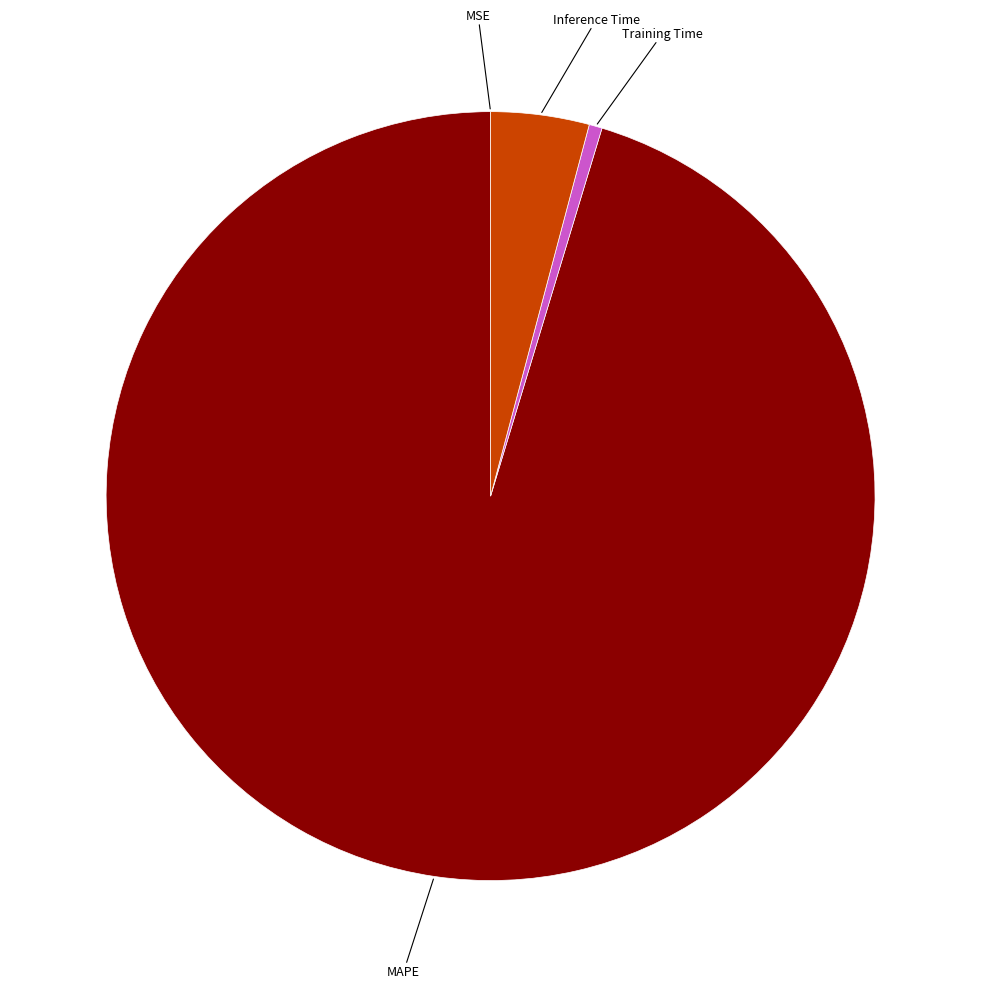

Is there any slice that represents more than half of the pie?

Yes